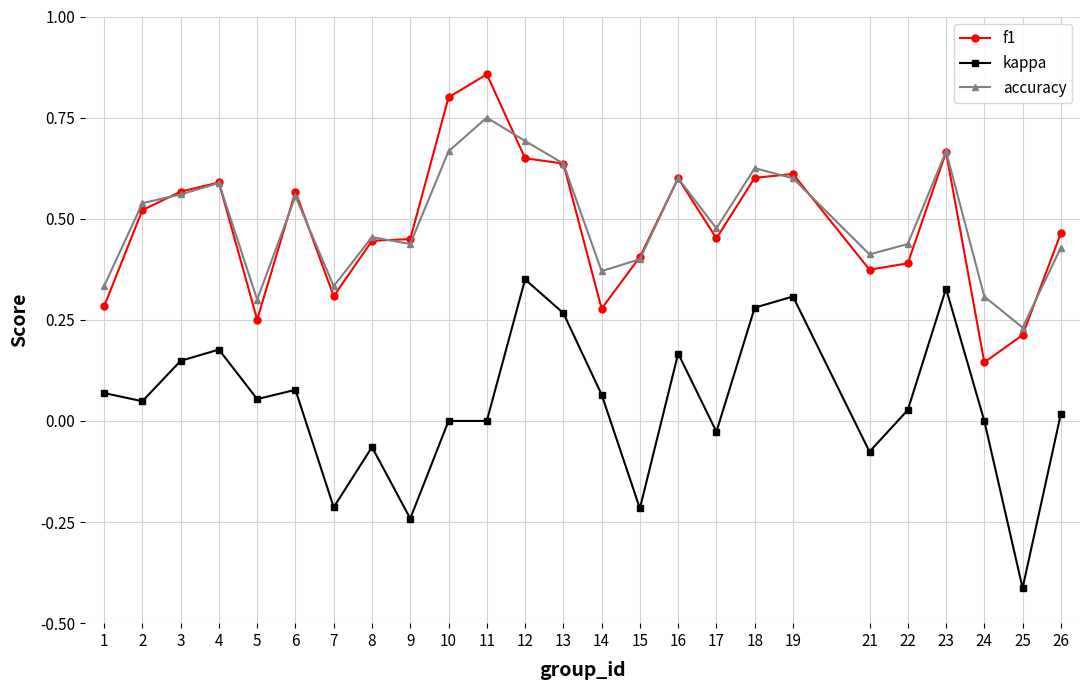

Which series changed the most between 5 and 10?

f1